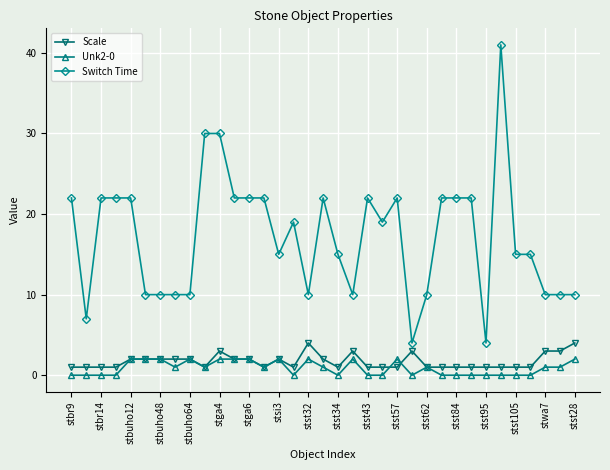

Reading right to left, list all the values displayed in this chart.

Scale: 4	3	3	1	1	1	1	1	1	1	1	3	1	1	1	3	1	2	4	1	2	1	2	2	3	1	2	2	2	2	2	1	1	1	1
Unk2-0: 2	1	1	0	0	0	0	0	0	0	1	0	2	0	0	2	0	1	2	0	2	1	2	2	2	1	2	1	2	2	2	0	0	0	0
Switch Time: 10	10	10	15	15	41	4	22	22	22	10	4	22	19	22	10	15	22	10	19	15	22	22	22	30	30	10	10	10	10	22	22	22	7	22